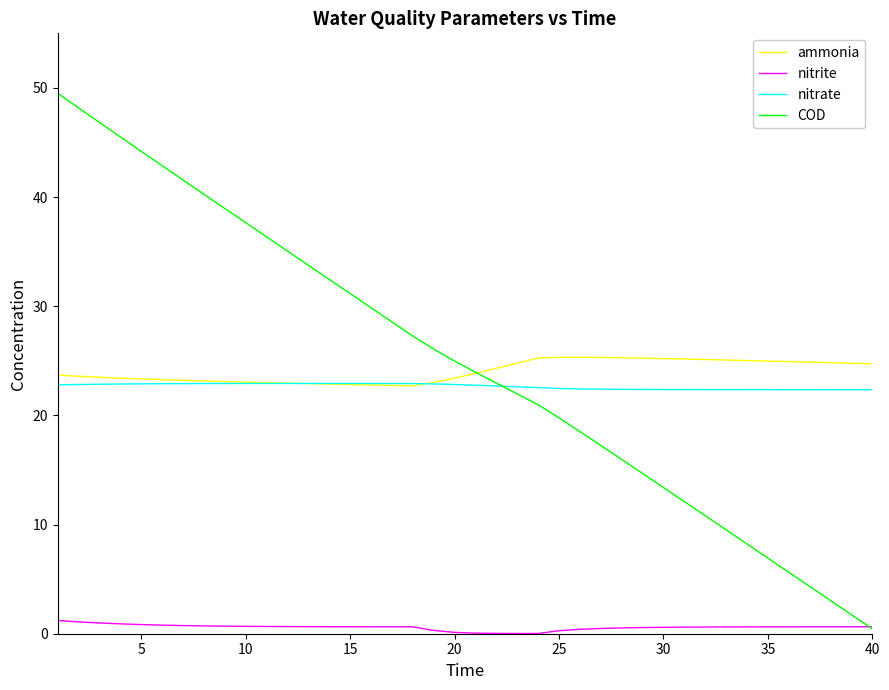

Does the chart have visible grid lines?

No